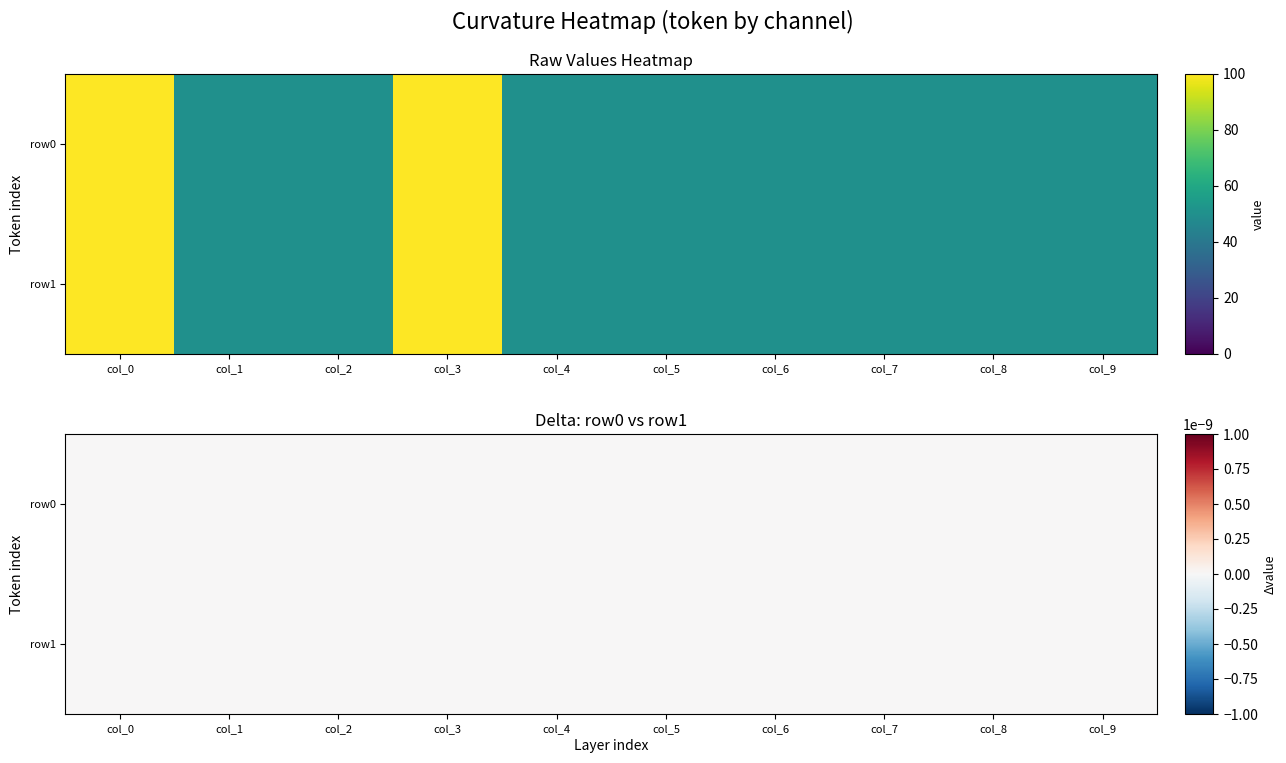

At which category is the sum across all series the highest?

col_0